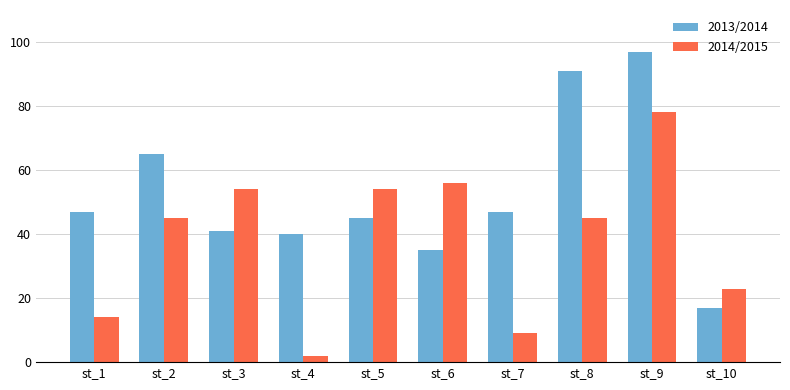

Rank the series by their average value, from highest to lowest.

2013/2014, 2014/2015